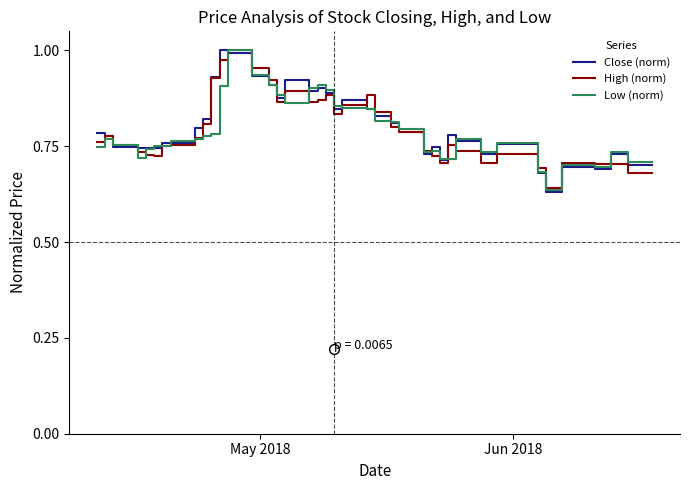

Reading right to left, extract all data points from this chart.

Close (norm): 0.7	0.7	0.7	0.7	0.7	0.6	0.7	0.8	0.7	0.8	0.8	0.7	0.7	0.7	0.8	0.8	0.8	0.8	0.9	0.8	0.9	0.9	0.9	0.9	0.9	0.9	0.9	1.0	1.0	0.9	0.8	0.8	0.8	0.8	0.7	0.7	0.7	0.7	0.8	0.8
High (norm): 0.7	0.7	0.7	0.7	0.7	0.6	0.7	0.7	0.7	0.7	0.8	0.7	0.7	0.7	0.8	0.8	0.8	0.9	0.9	0.8	0.9	0.9	0.9	0.9	0.9	0.9	1.0	1.0	1.0	0.9	0.8	0.8	0.8	0.8	0.7	0.7	0.7	0.8	0.8	0.8
Low (norm): 0.7	0.7	0.7	0.7	0.7	0.6	0.7	0.8	0.7	0.8	0.7	0.7	0.7	0.7	0.8	0.8	0.8	0.8	0.8	0.9	0.9	0.9	0.9	0.9	0.9	0.9	0.9	1.0	0.9	0.8	0.8	0.8	0.8	0.8	0.7	0.7	0.7	0.8	0.8	0.7